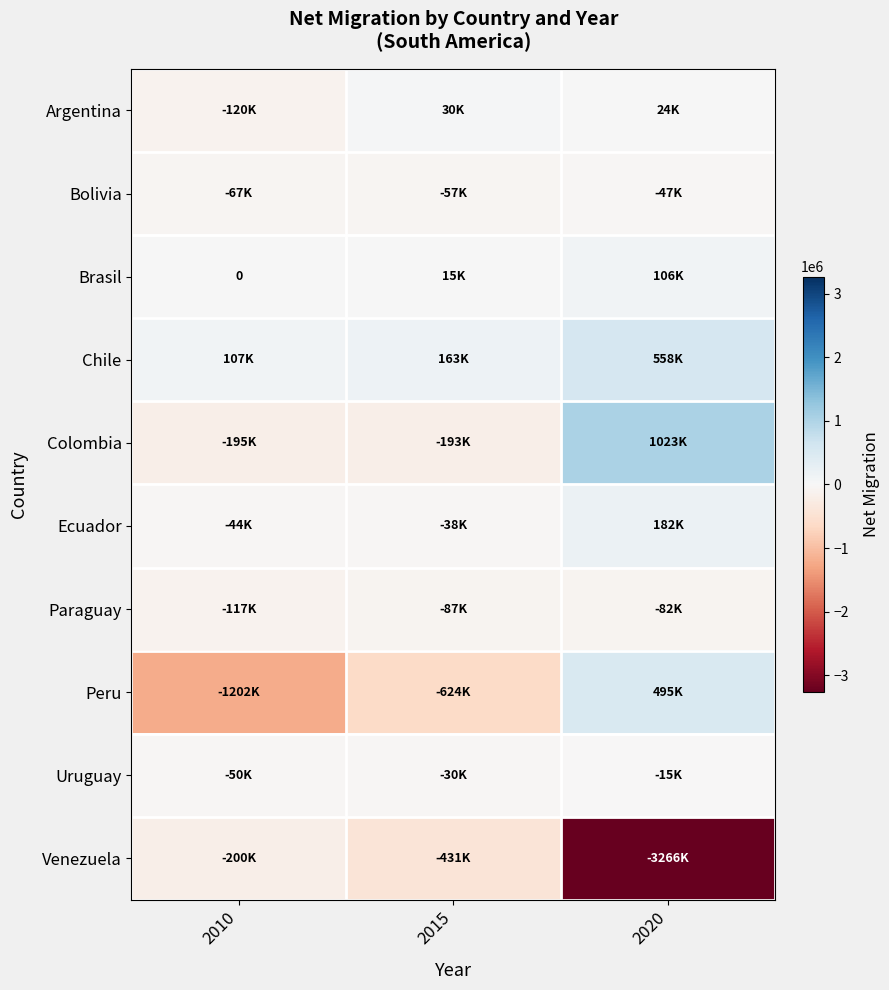

True or false: Peru has a value of -624809 at 2015.

True